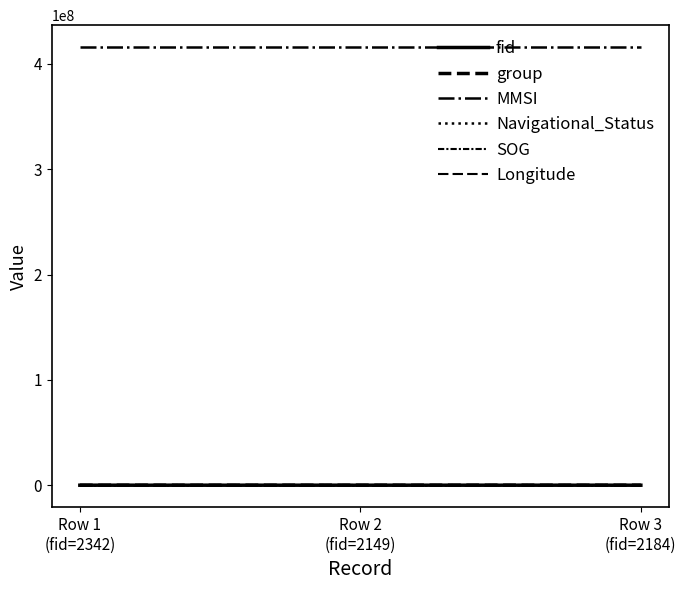

At which category is the sum across all series the highest?

Row 1
(fid=2342)